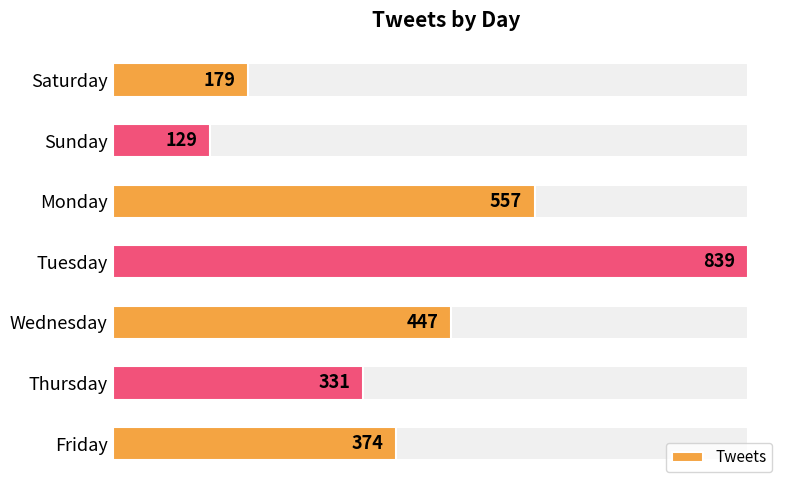

Does the chart contain stacked bars?

No